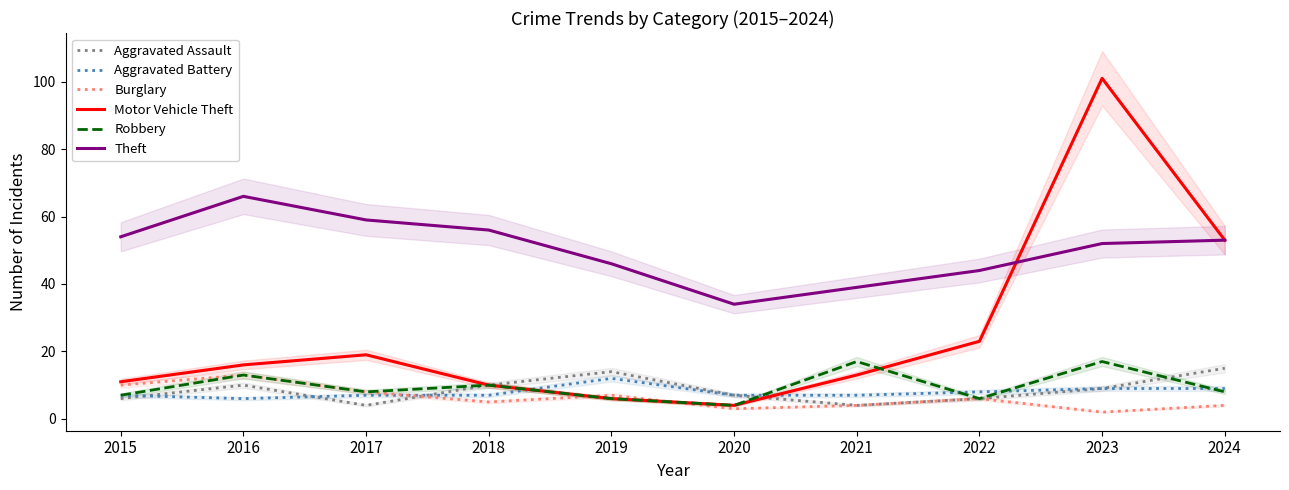

What is the sum of the Motor Vehicle Theft values at 2020 and 2021?

17